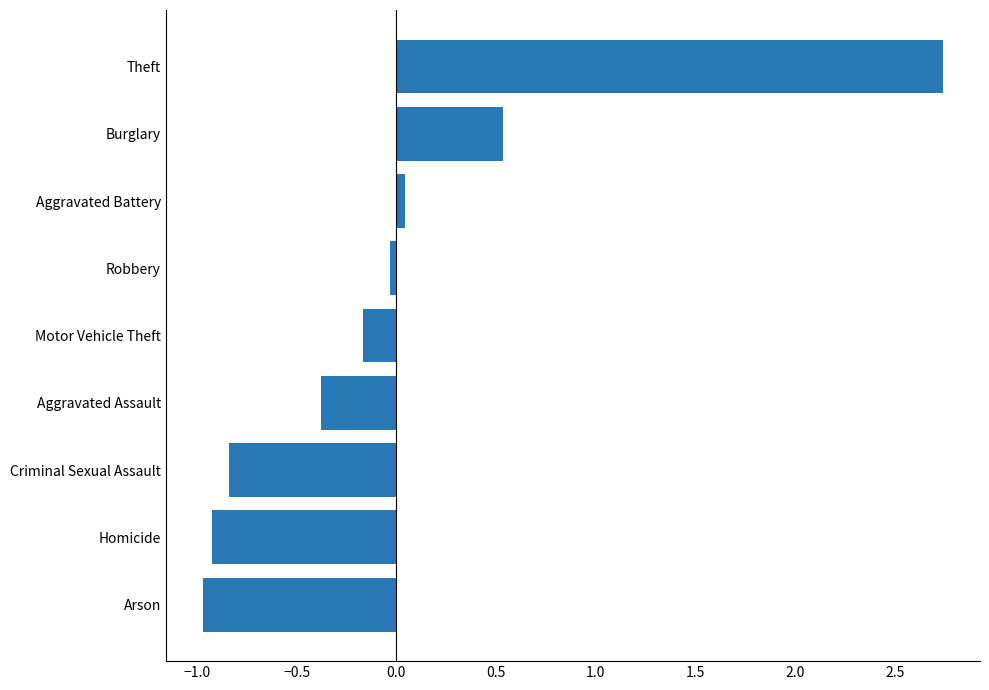

True or false: the data shows 0.5 at Burglary.

True